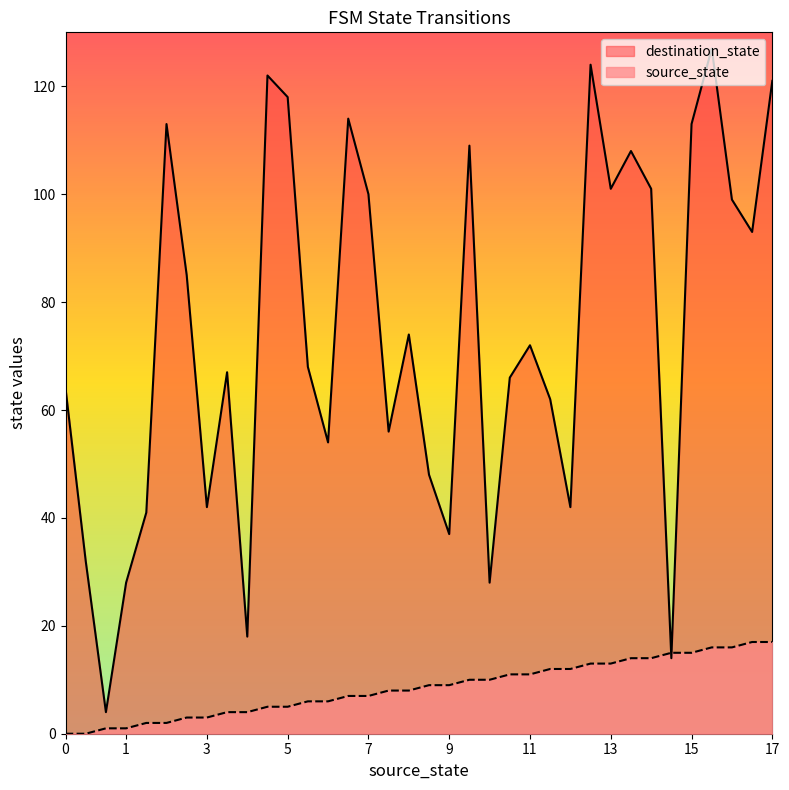

What is the average value of the source_state series?

8